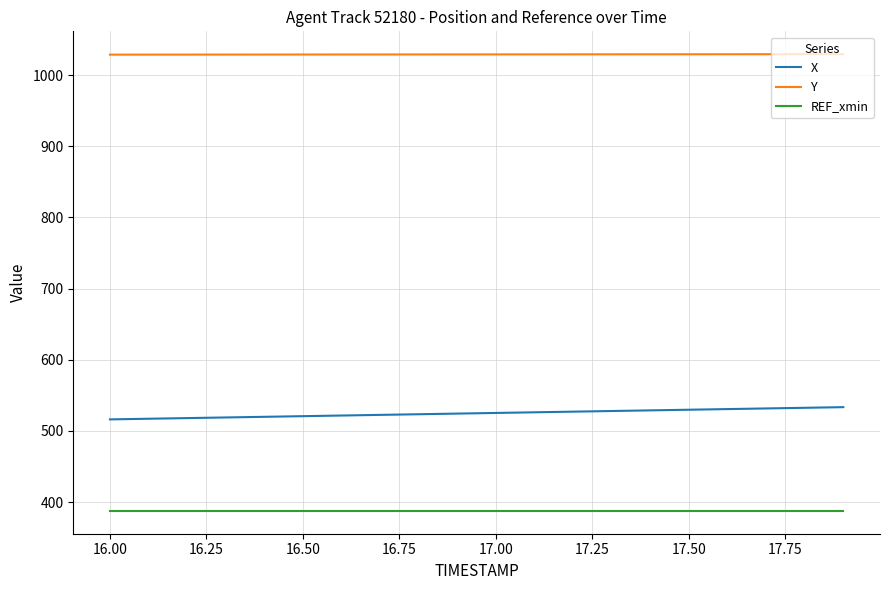

Which series has the largest total across all categories?

Y